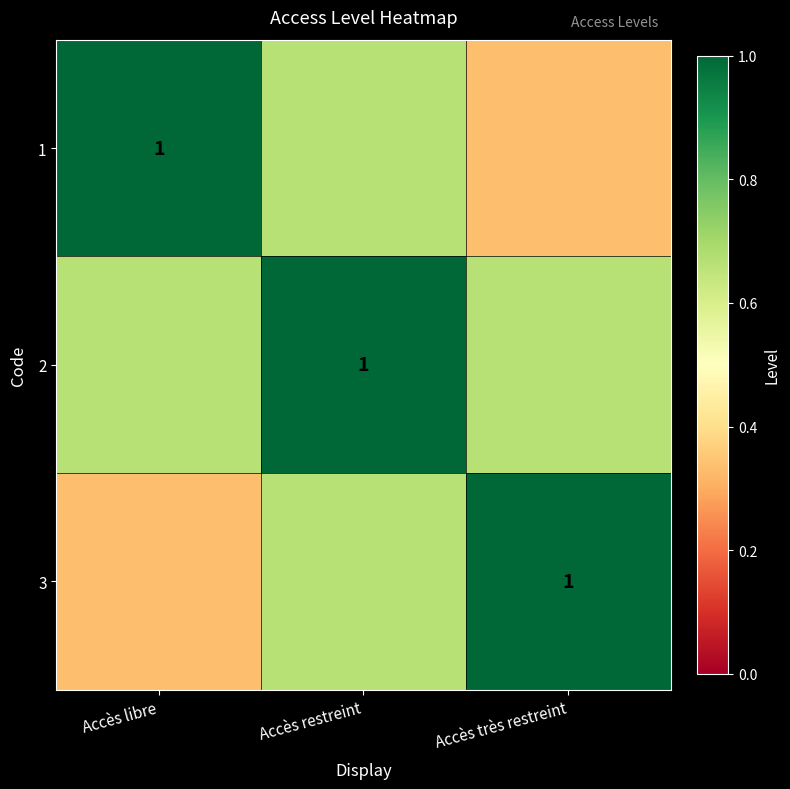

The value of 1 at Accès restreint is 0.9. True or false?

False